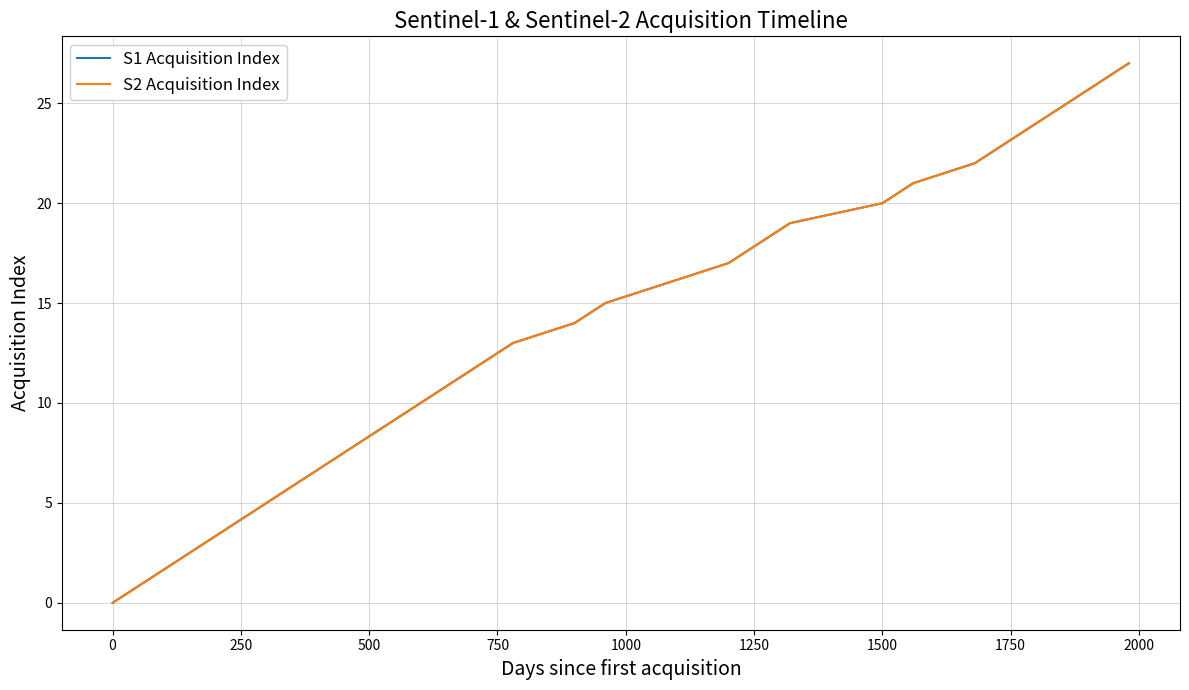

Does the chart display data point markers on the line(s)?

No